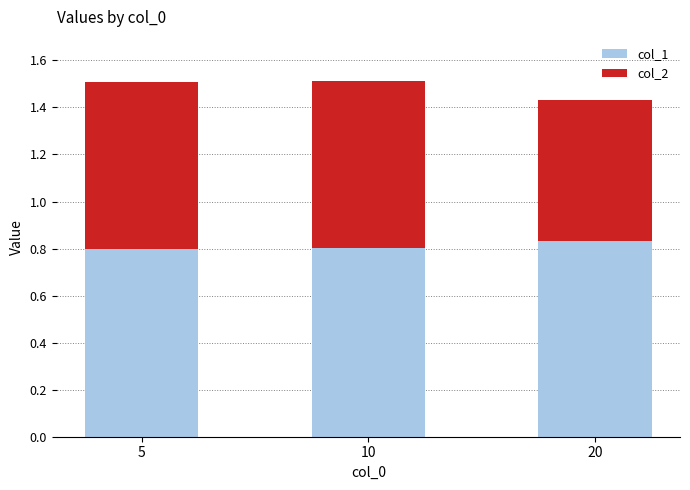

How many col_1 values are between 0 and 1?

3